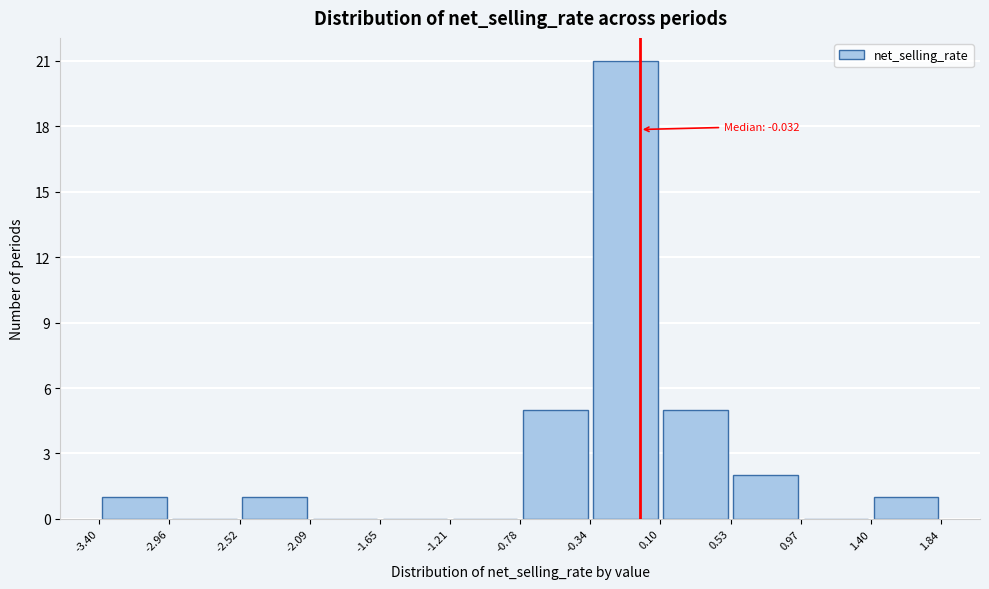

Which range on the x-axis has the tallest bar?

-0.34 to 0.10